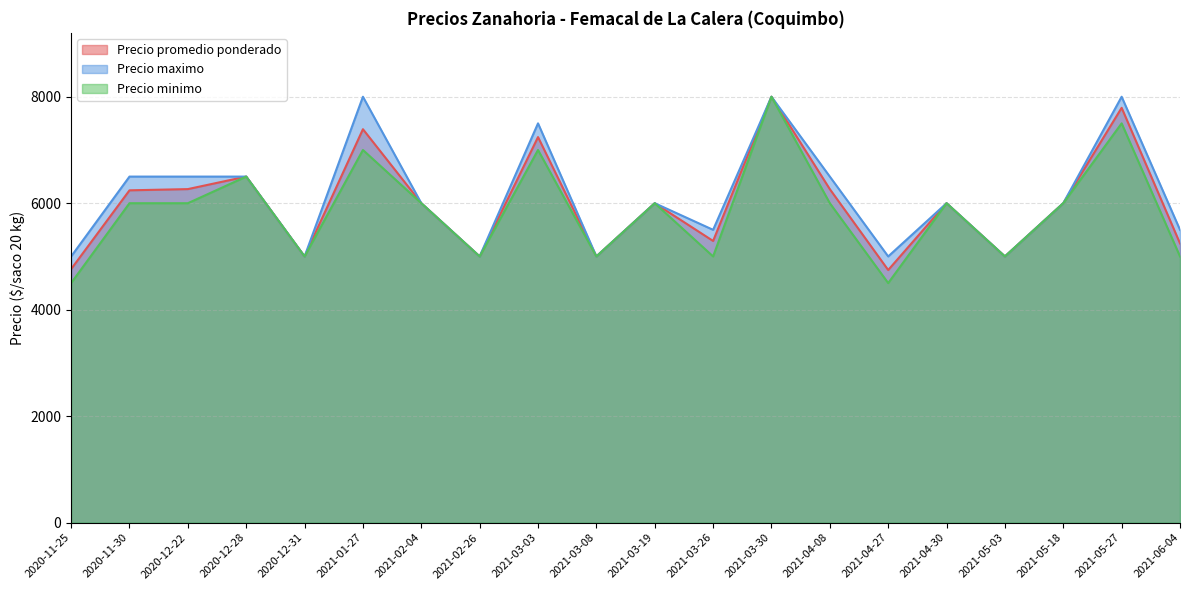

What is the total value across all series at 2021-03-26?

15791